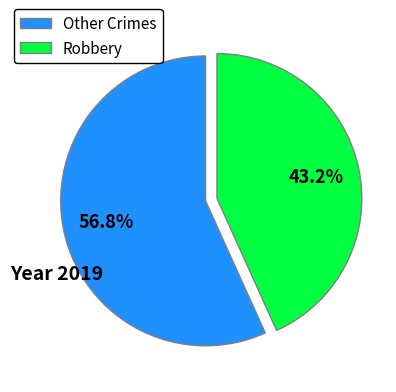

Is there any slice that represents more than half of the pie?

Yes